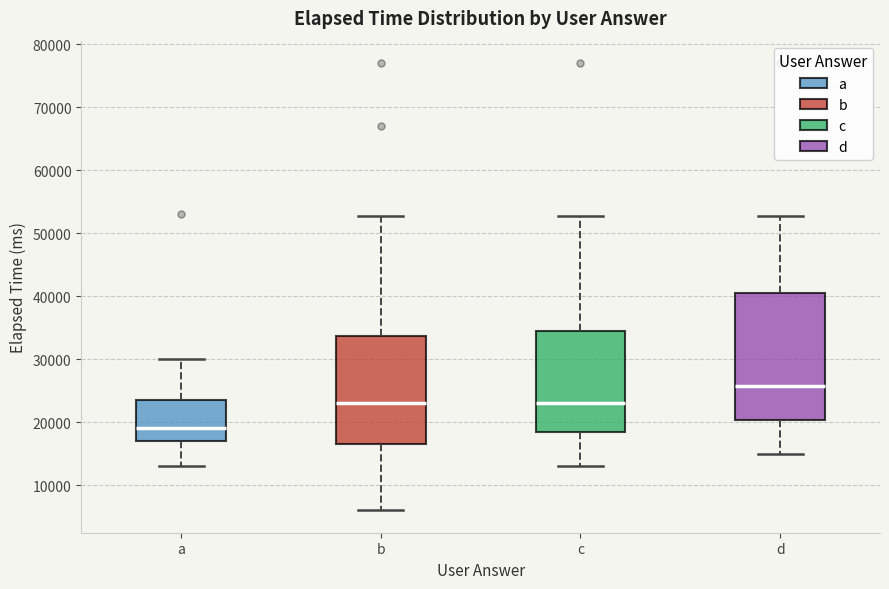

Which box has the highest median line?

d